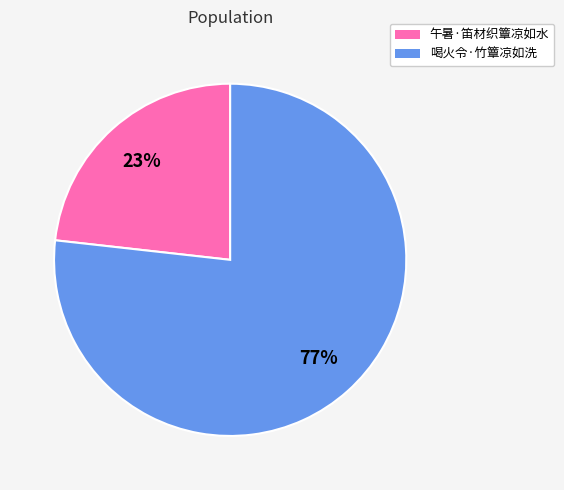

Which slice is the smallest?

午暑·笛材织簟凉如水